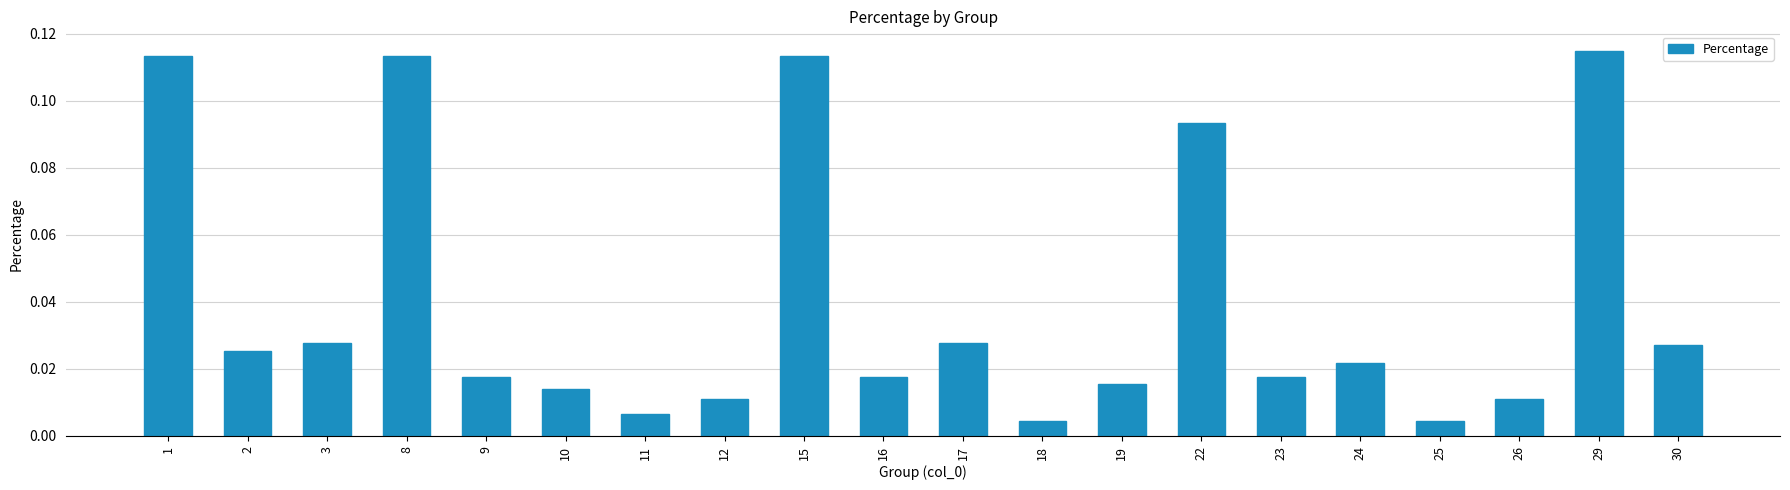

How many bars are there in total?

20